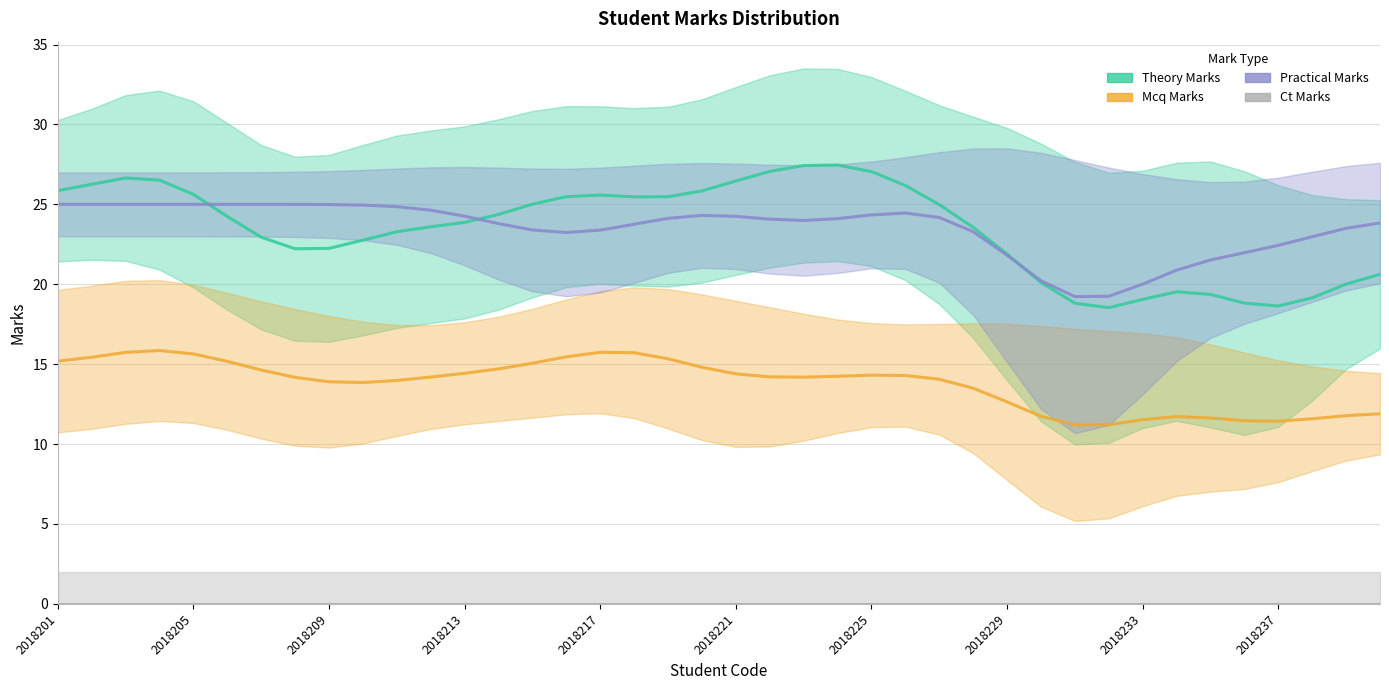

Is the value of mcq_marks at 33 greater than the value of ct_marks at 22?

Yes